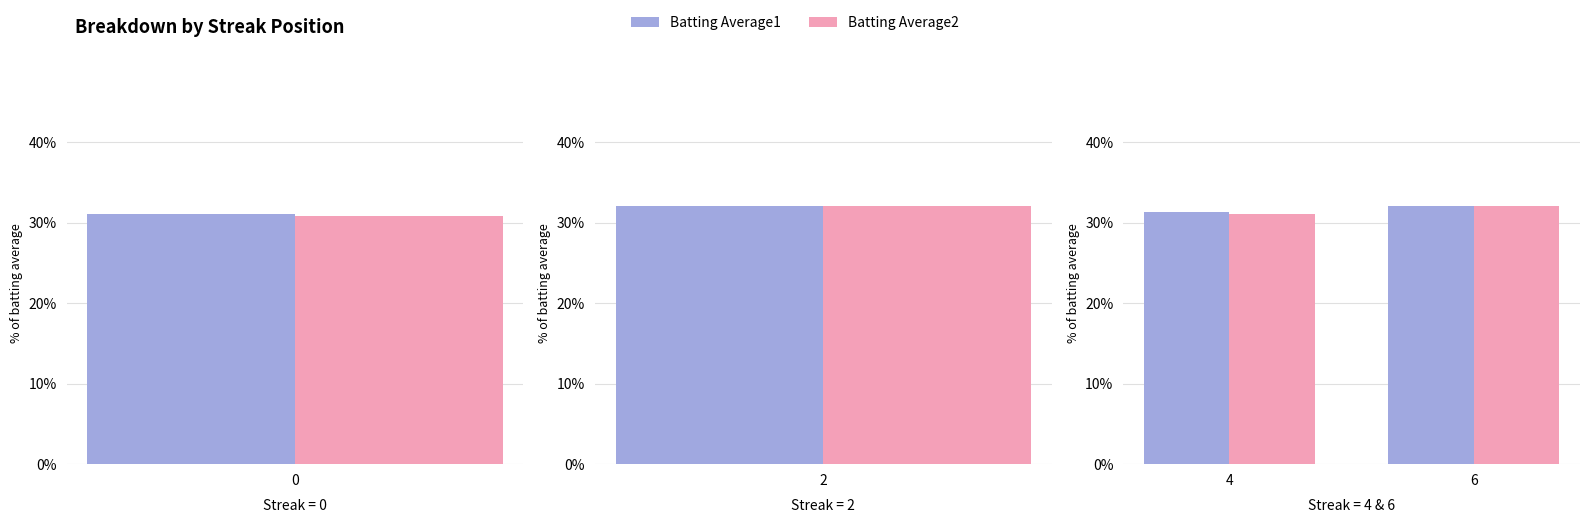

What is the minimum value for Batting Average1?

0.3